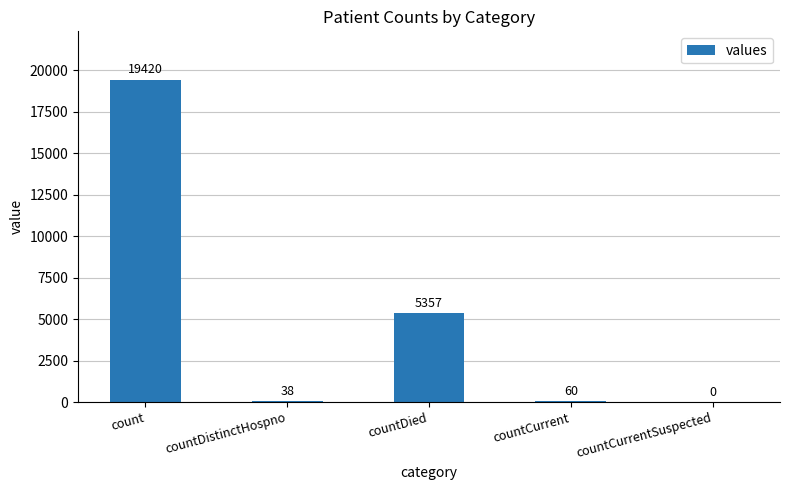

What is the difference between the values at count and countDied?

14063